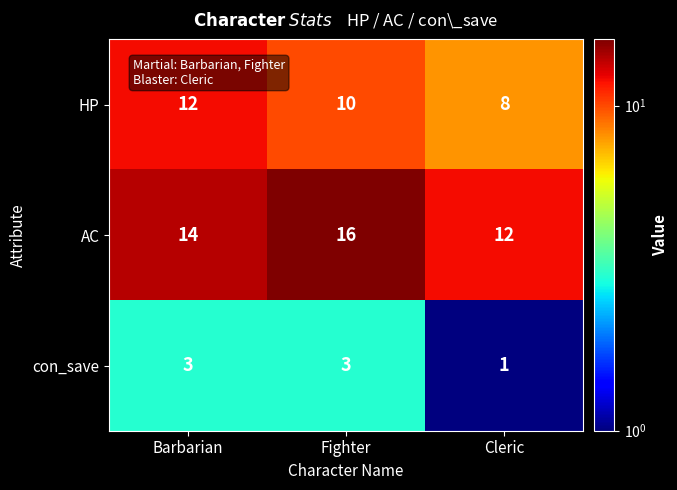

Which category has the lowest value across all series?

Cleric